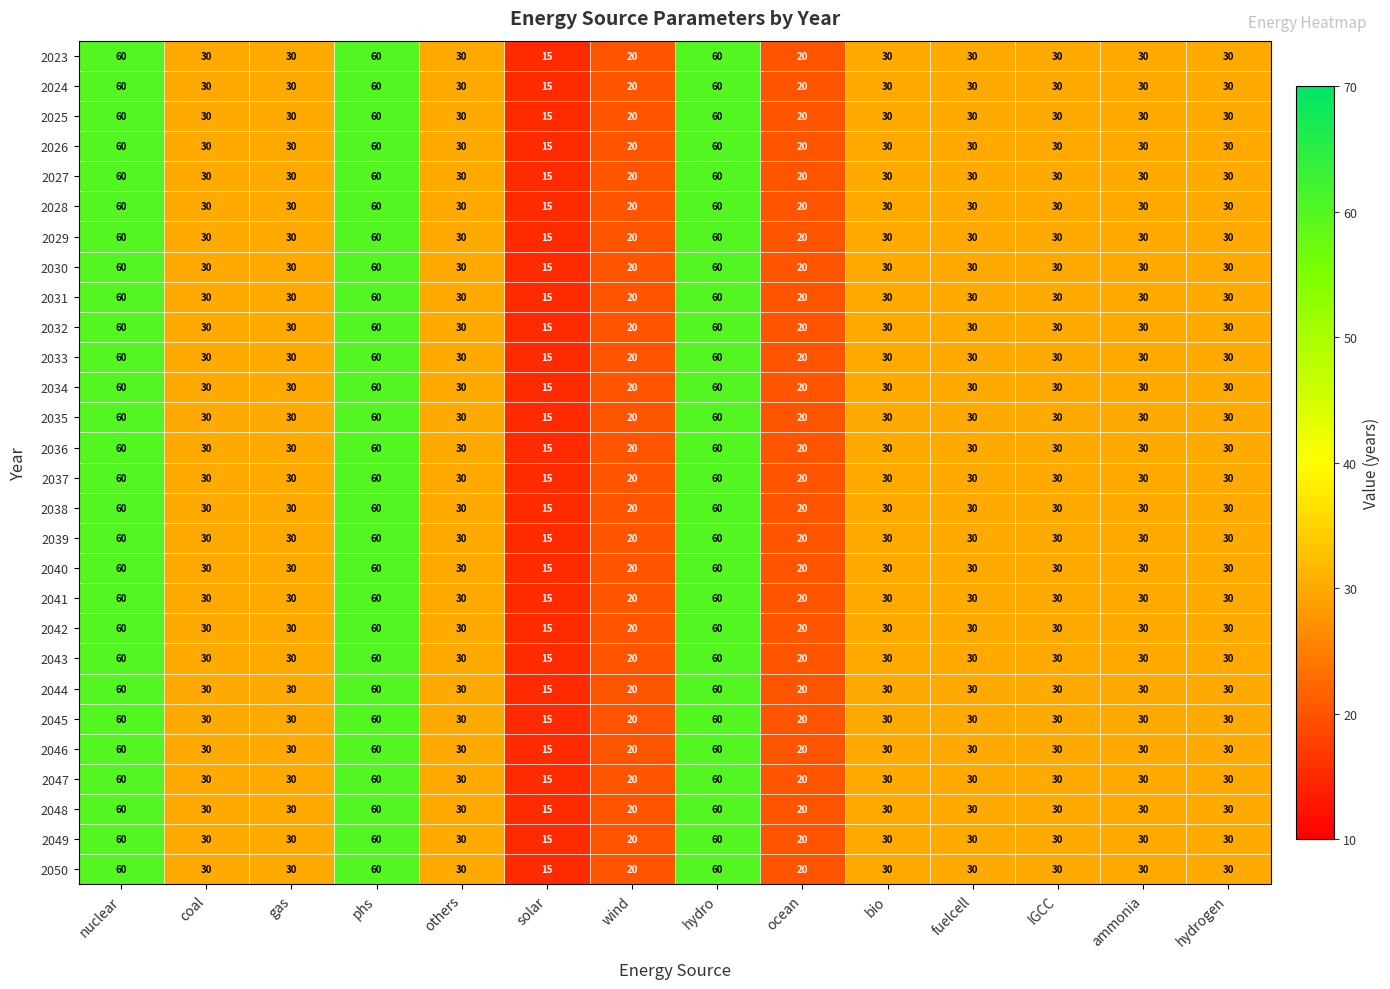

What is the total value across all series at hydrogen?

840